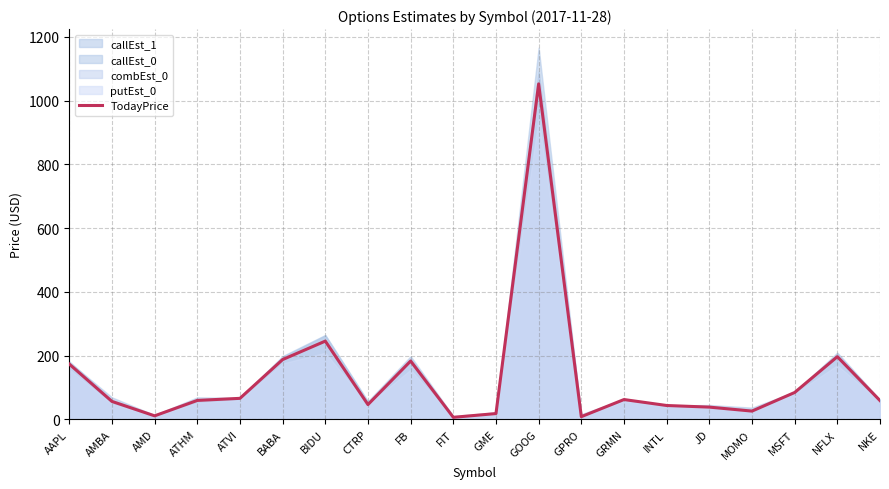

What is the label of the 19th point from the left?

NFLX